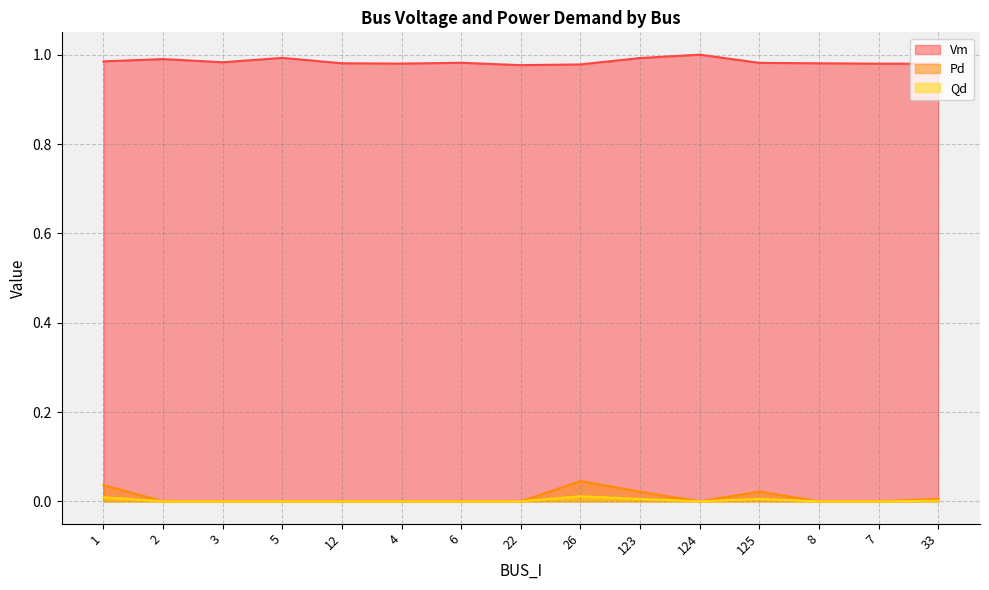

At which category does Qd reach its first local peak?

26